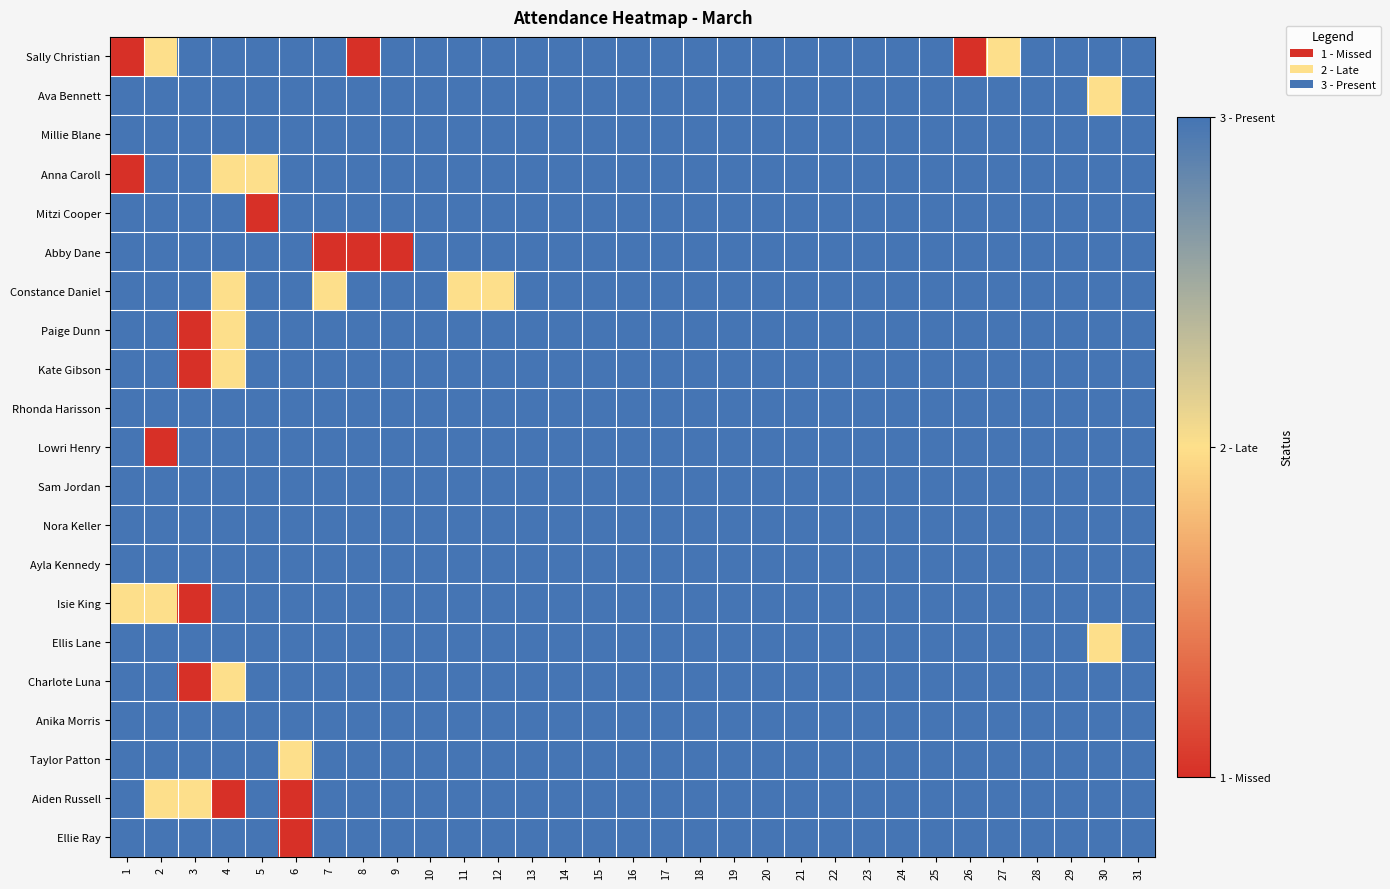

Between 6 and 26, which is larger?

6